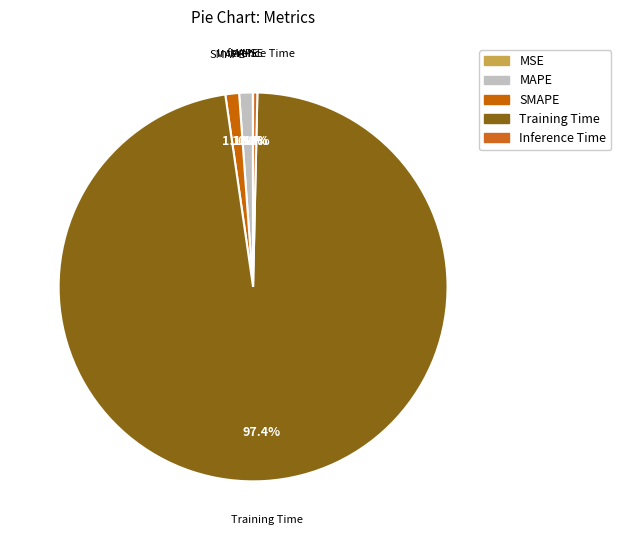

Is it true that SMAPE is 1% of the pie?

True